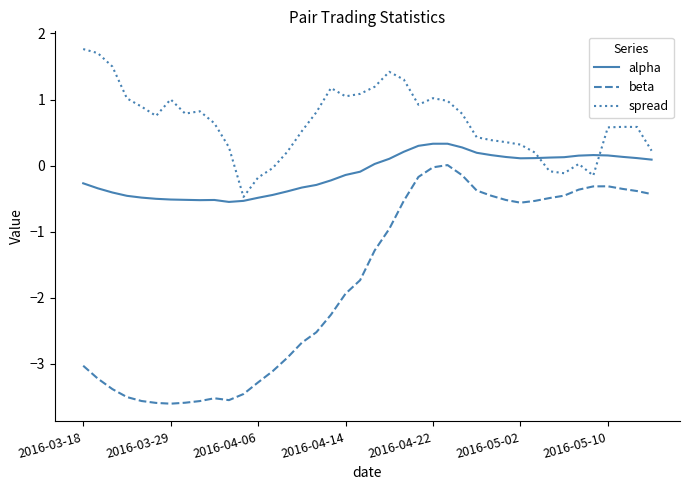

What is the greatest value displayed?

1.8